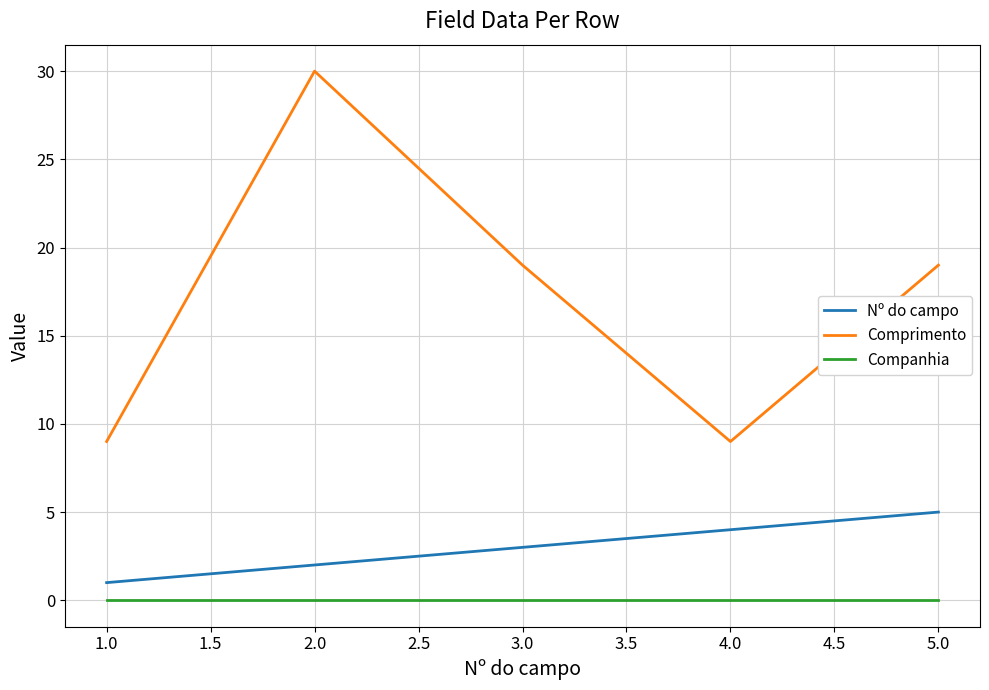

Rank the categories by Nº do campo value from lowest to highest.

1.0, 2.0, 3.0, 4.0, 5.0